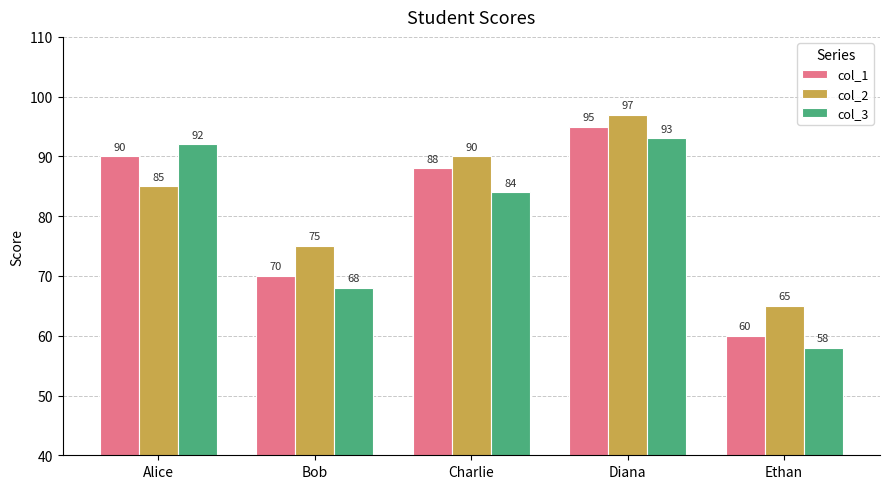

What is the difference between the highest and lowest values at Bob?

7